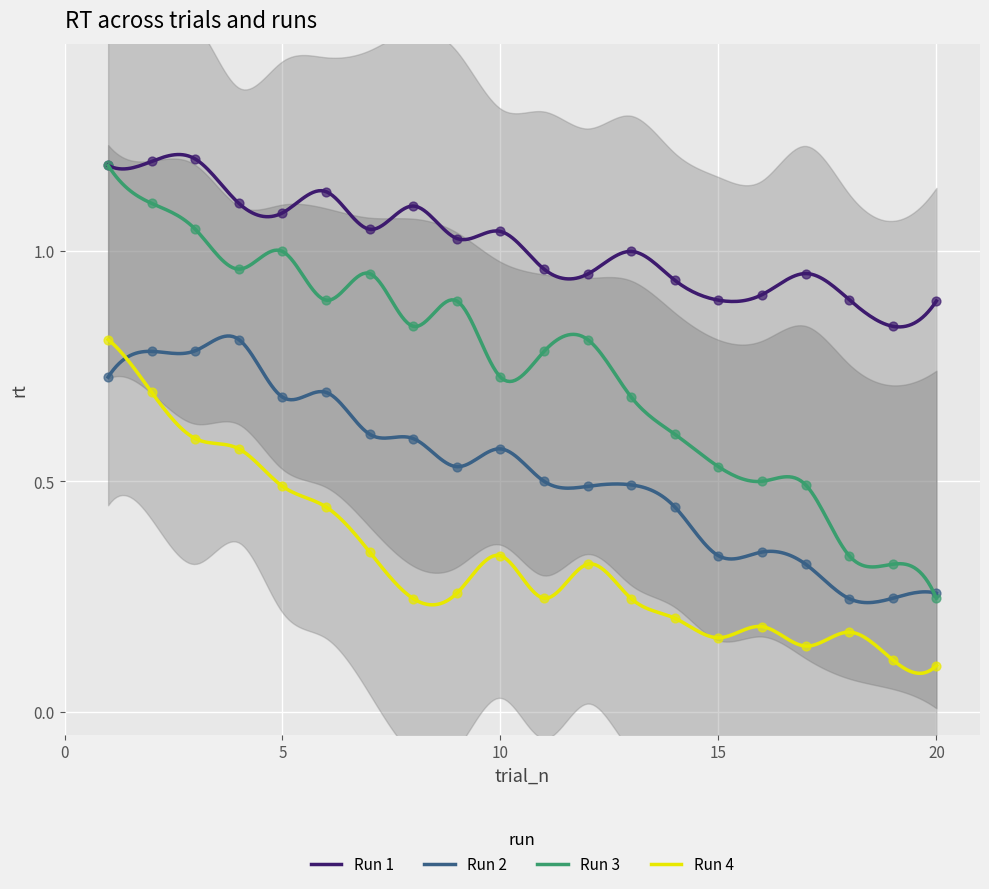

Which series has the largest total across all categories?

Run 1